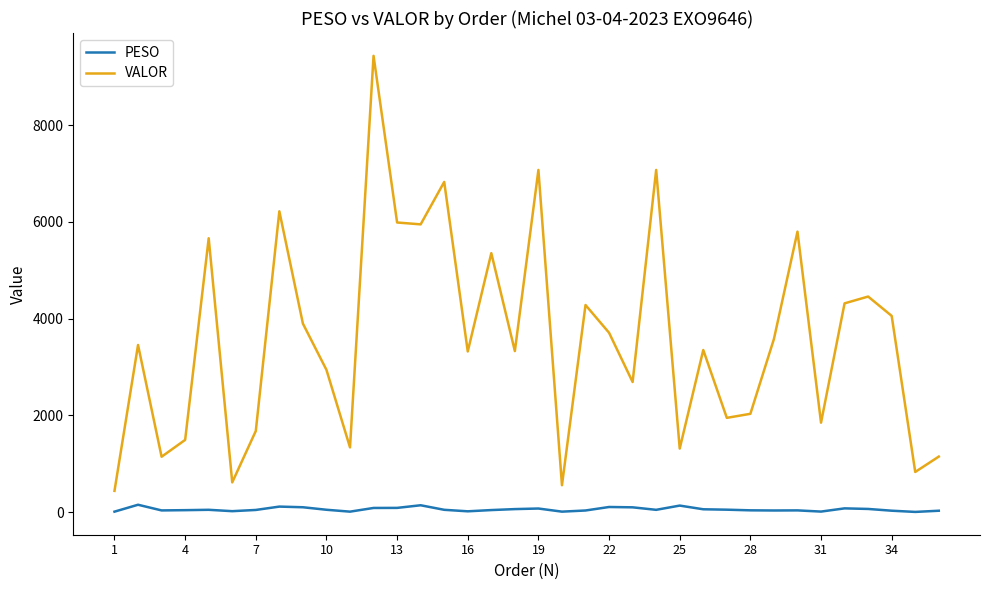

Which series has the largest total across all categories?

VALOR